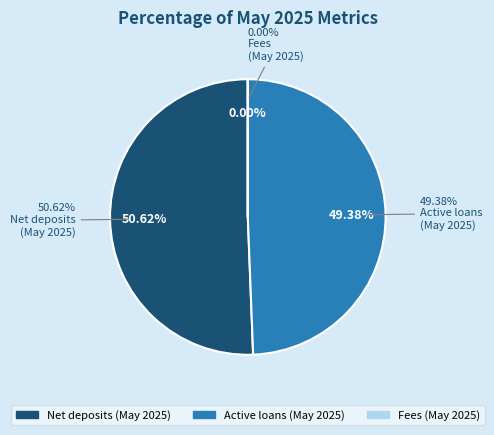

How many segments does this pie chart have?

3